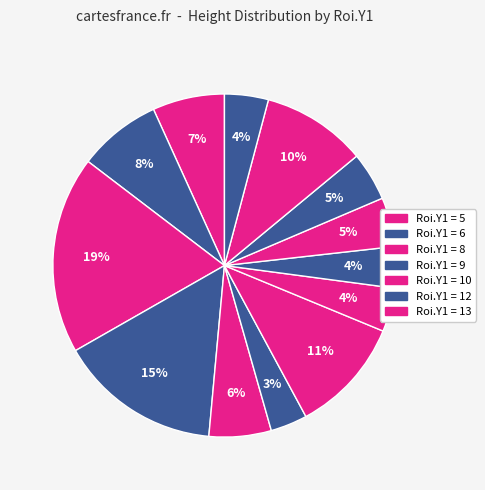

How many slices are in this pie chart?

13